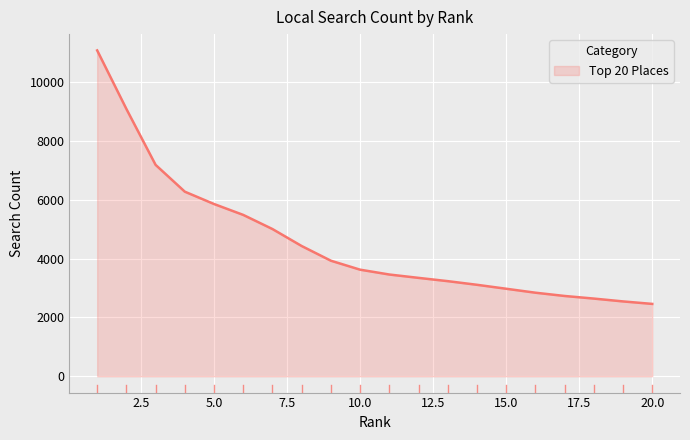

What is the difference between the maximum and minimum values?

8620.7